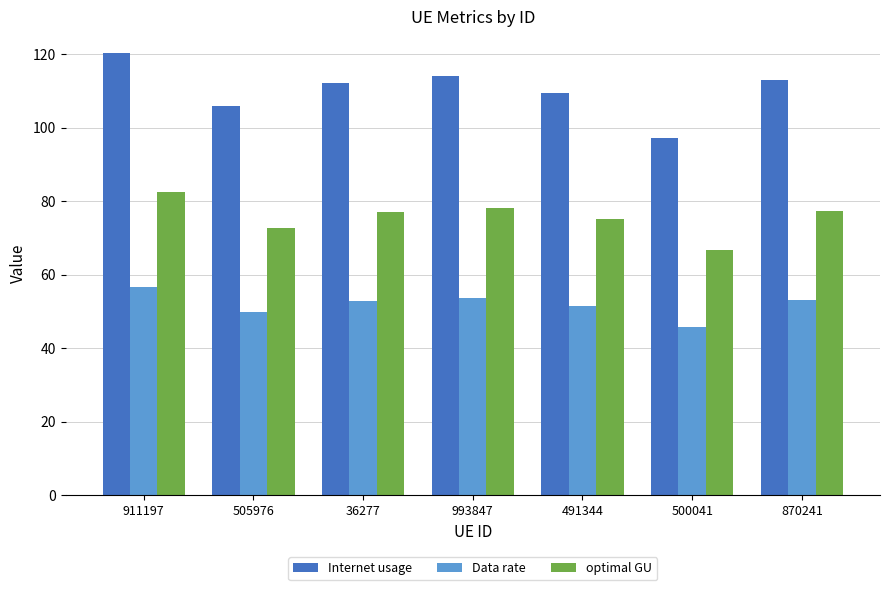

Is it true that Internet usage equals 157.4 at 36277?

False